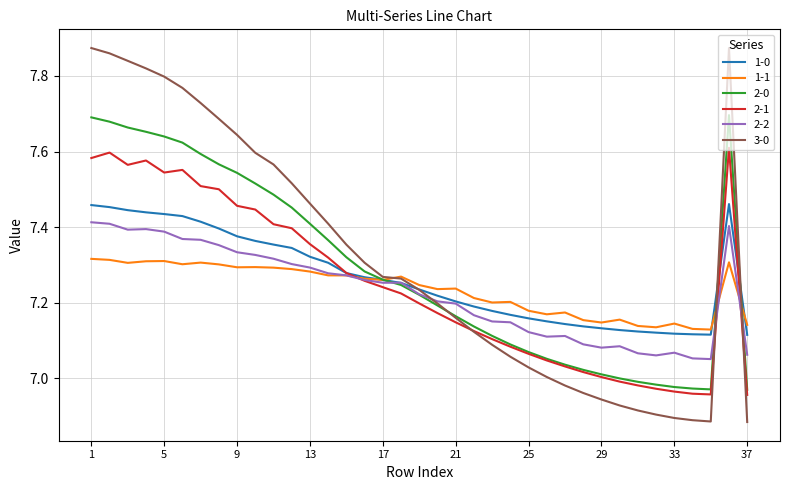

List the series in order of their peak value, lowest first.

1-1, 2-2, 1-0, 2-1, 2-0, 3-0